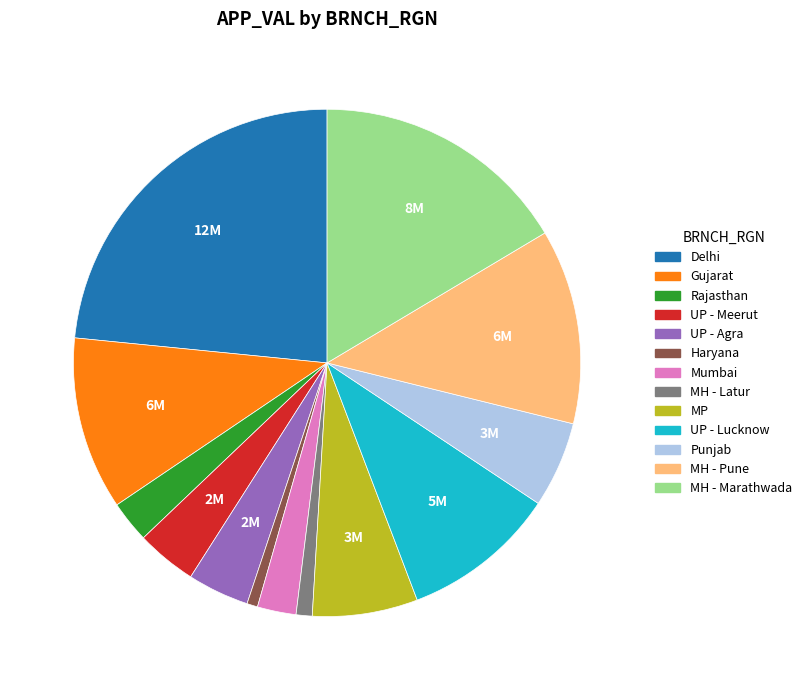

Approximately how many times larger is the value at Gujarat compared to MH - Latur?

10.8